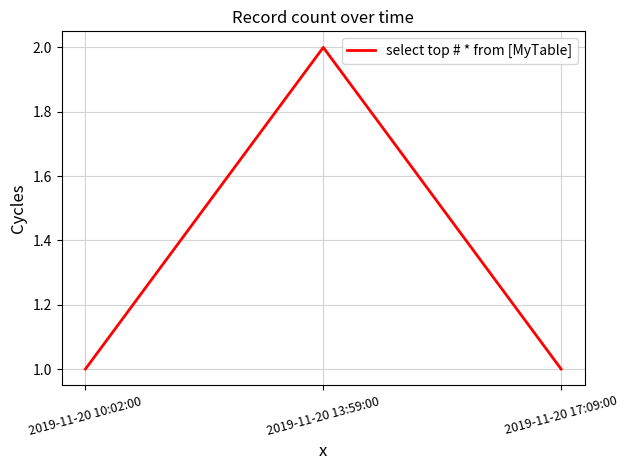

Count the number of categories in the chart.

3